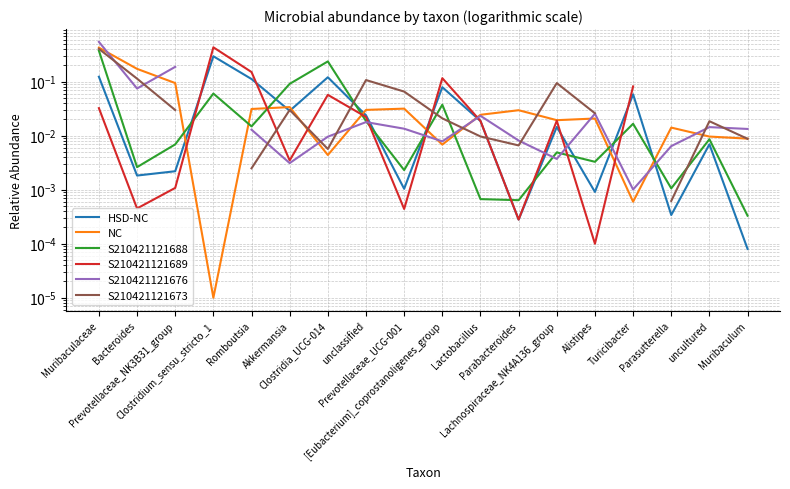

How many interior local valleys does the HSD-NC series have?

6